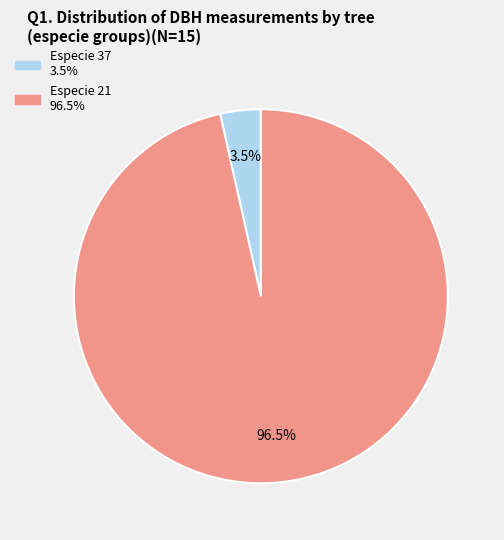

Is there any slice that represents more than half of the pie?

Yes